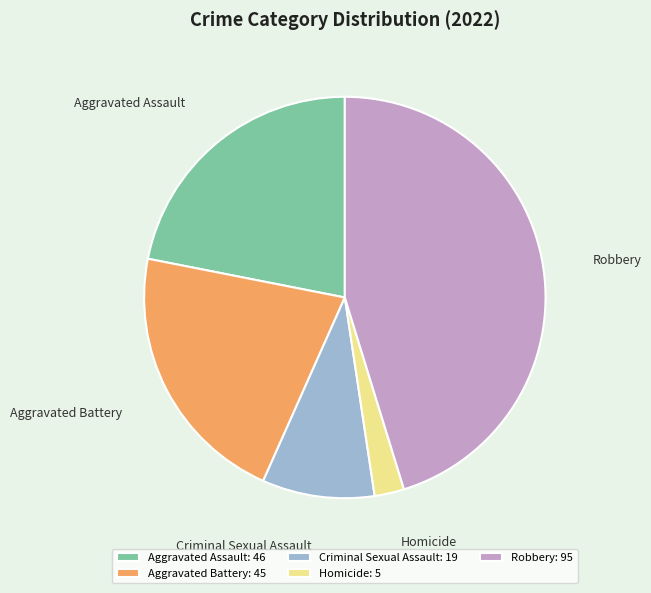

Which slice is the largest?

Robbery